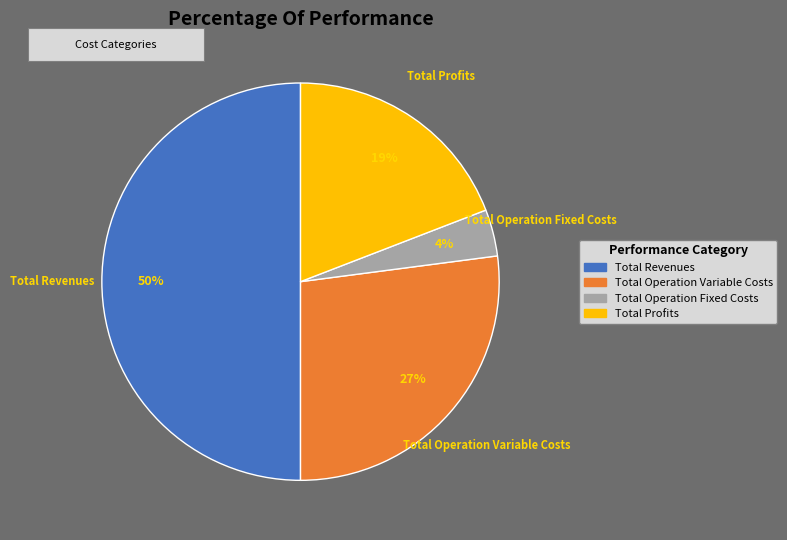

To the nearest percent, what is the average slice percentage?

25%